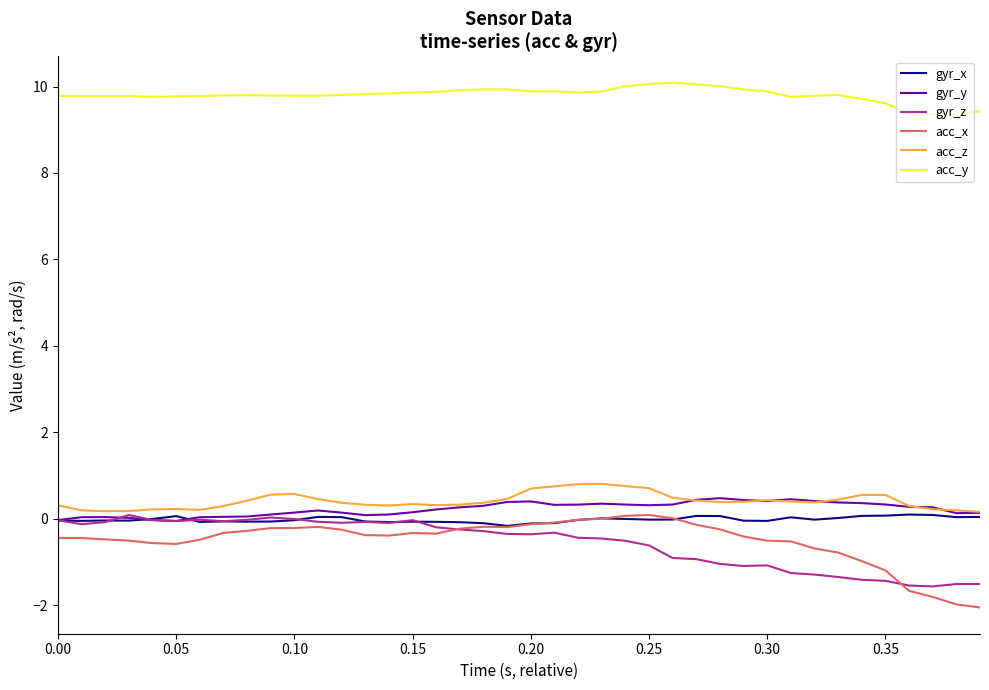

True or false: gyr_x and acc_y intersect in this chart.

False